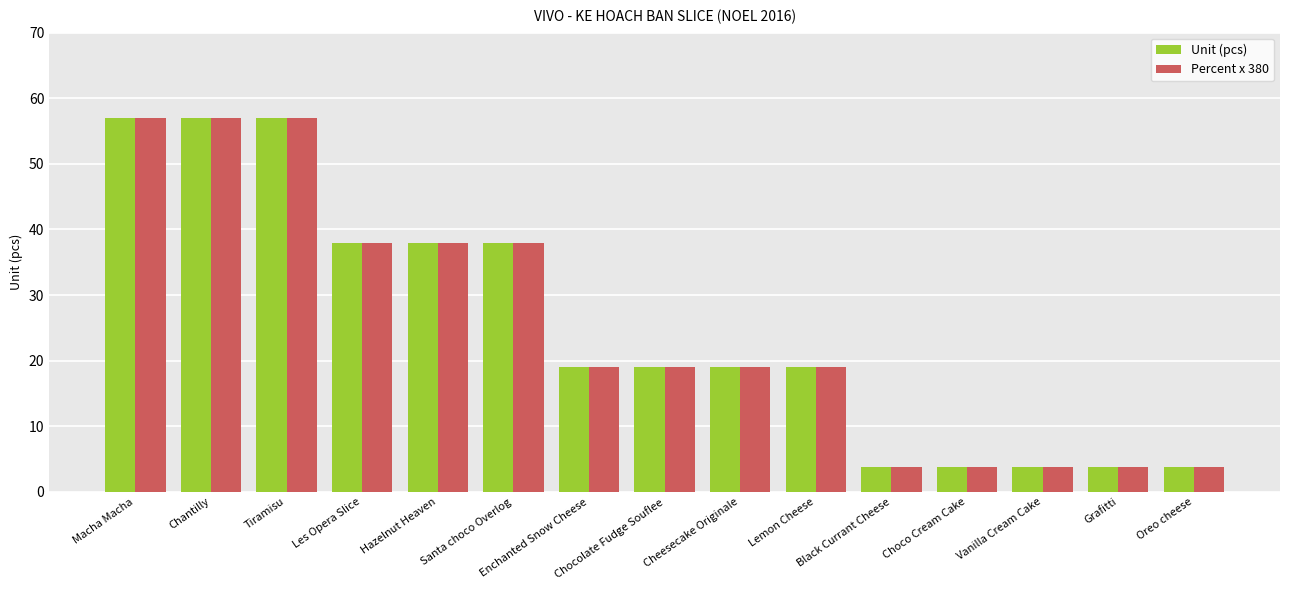

At how many categories does at least one series exceed 37?

6